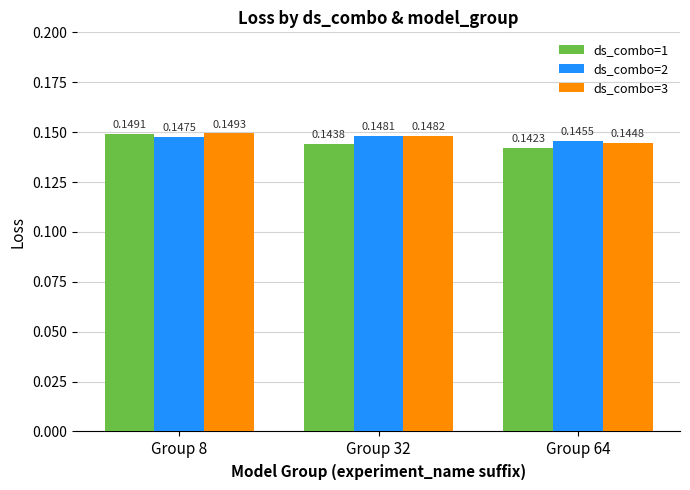

Rank the series by their maximum value, from highest to lowest.

ds_combo=3, ds_combo=1, ds_combo=2